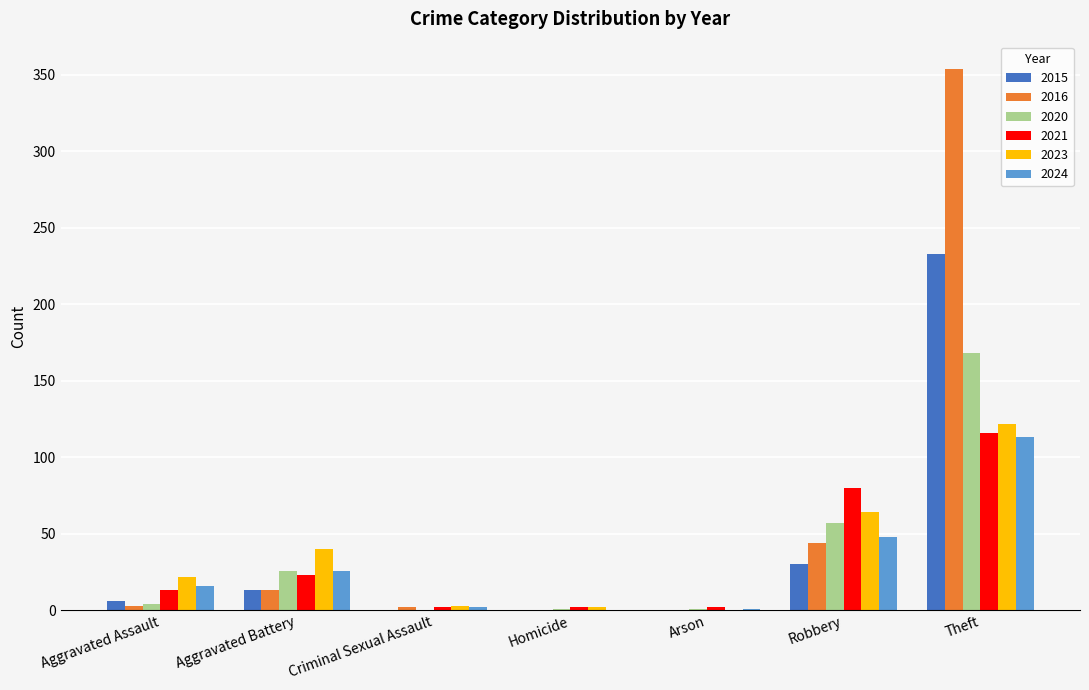

Between Robbery and Theft, which series saw the biggest shift?

2016